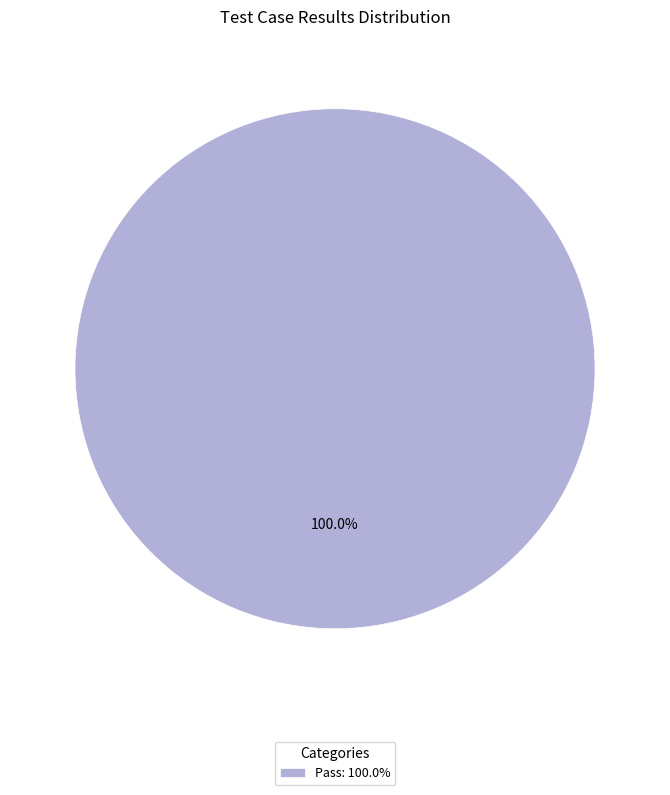

What is the majority slice?

Pass: 100.0%